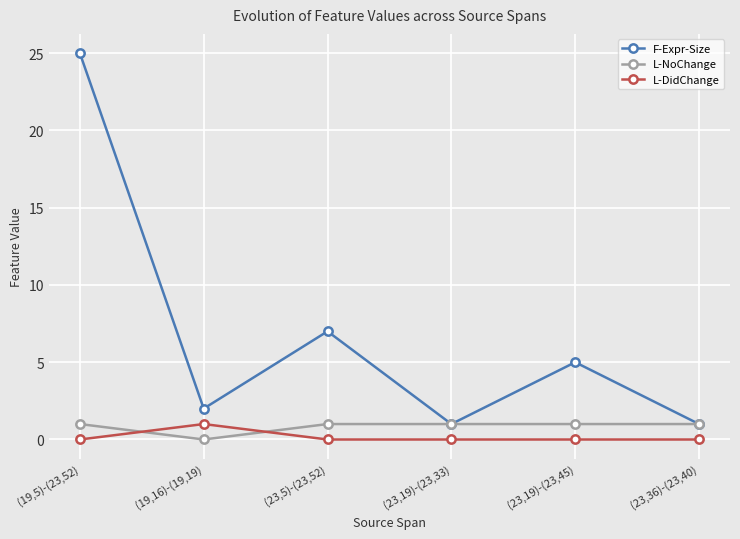

Reading left to right, transcribe all the data shown in this chart.

F-Expr-Size: 25	2	7	1	5	1
L-NoChange: 1	0	1	1	1	1
L-DidChange: 0	1	0	0	0	0